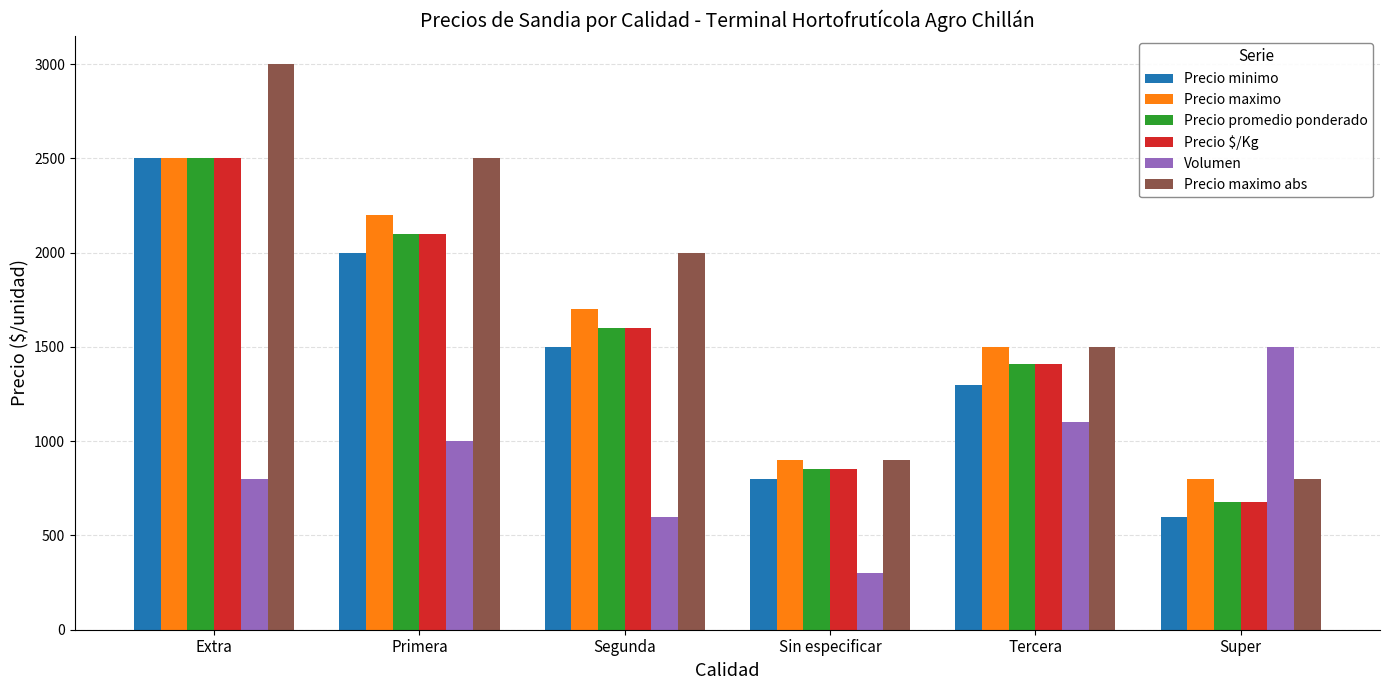

What is the maximum value for Precio maximo?

2500